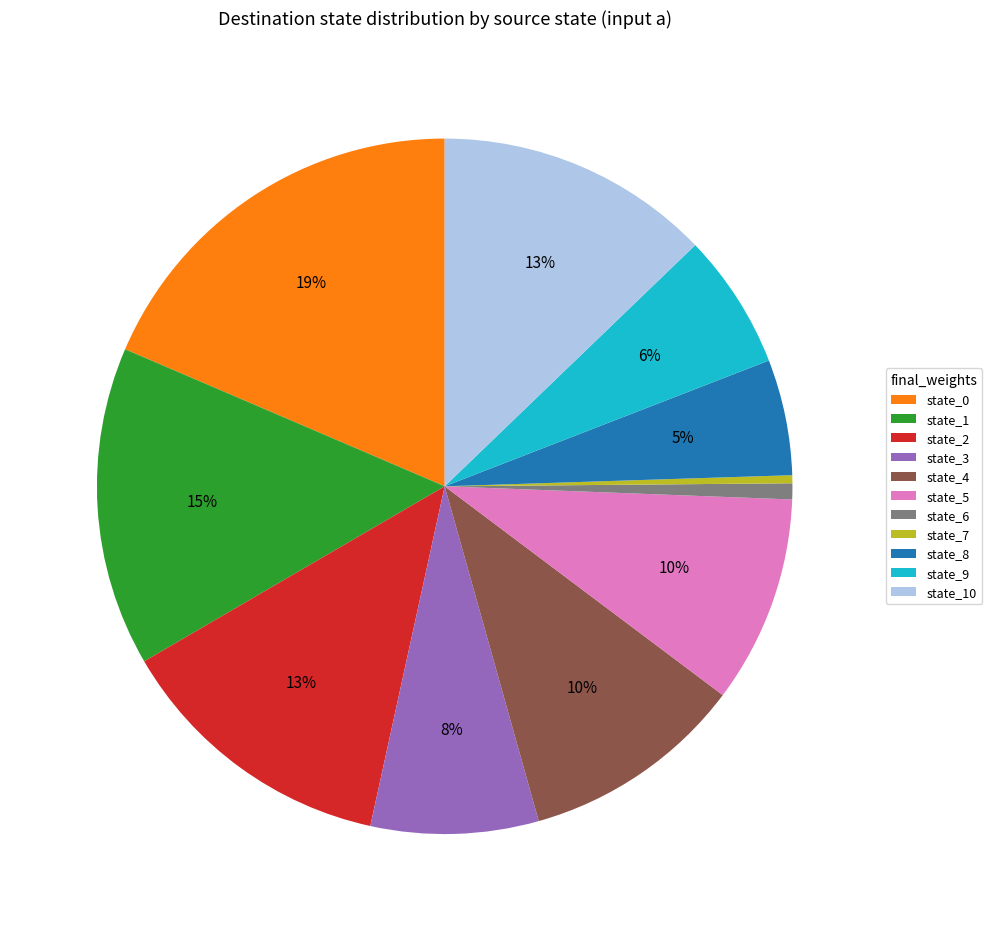

Does any single category account for the majority?

No